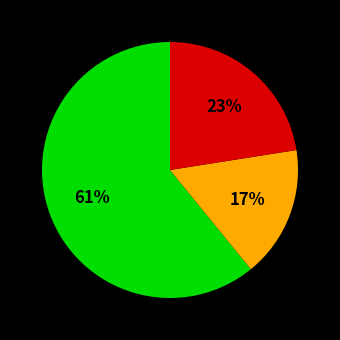

Is there a majority slice in this chart?

Yes